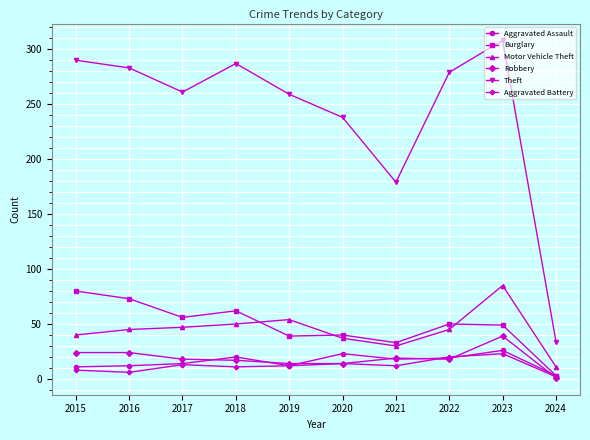

Which series changed the most between 2021 and 2022?

Theft